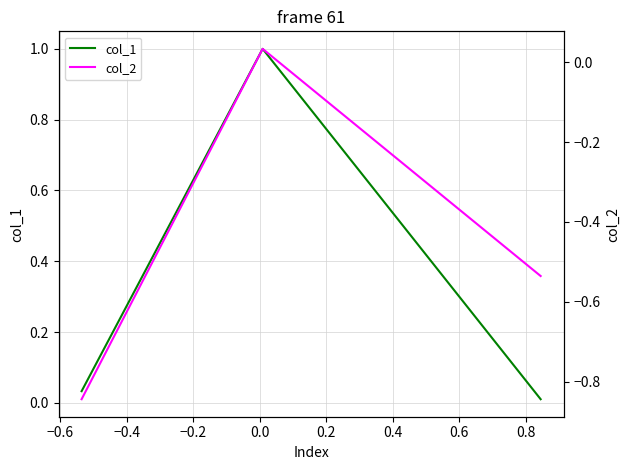

List the series in order of their overall mean, highest first.

col_1, col_2